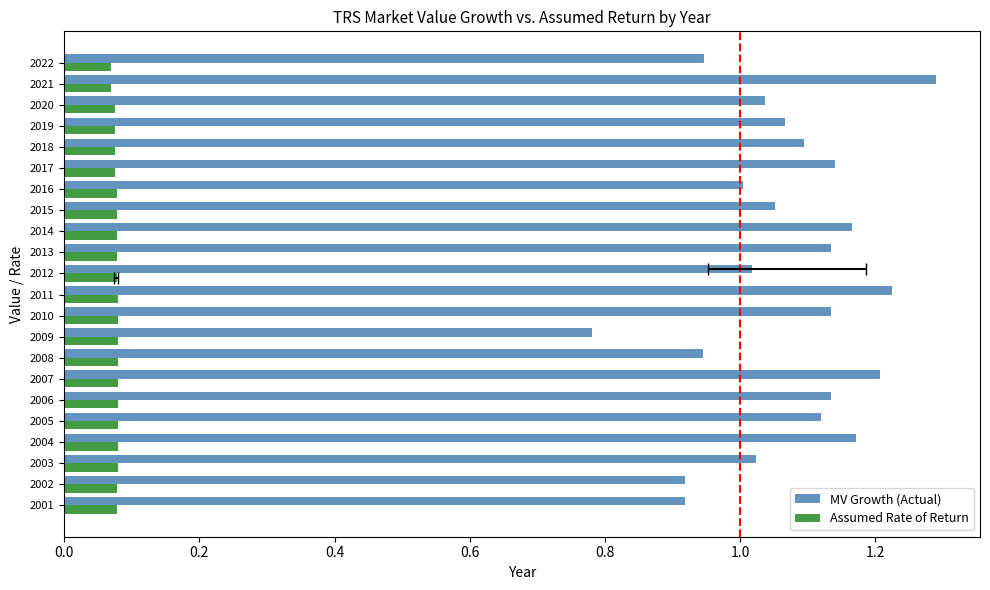

Rank the series at 2003 from highest to lowest value.

MV Growth (Actual), Assumed Rate of Return